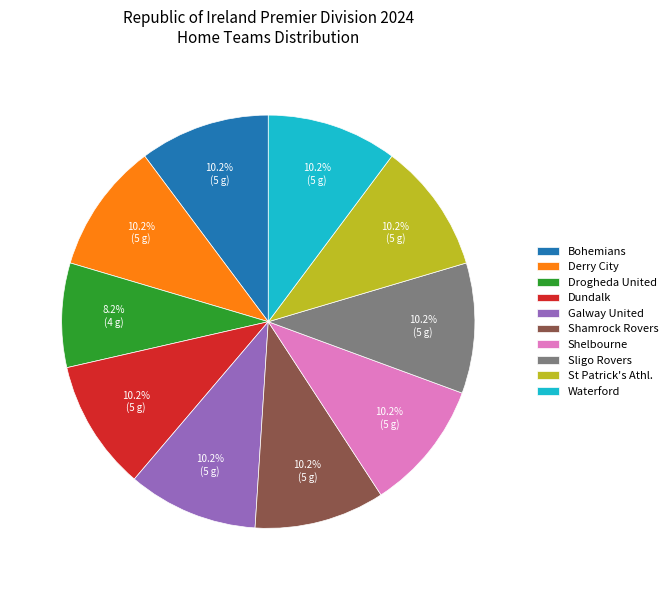

To the nearest percent, what portion does Sligo Rovers represent?

10%